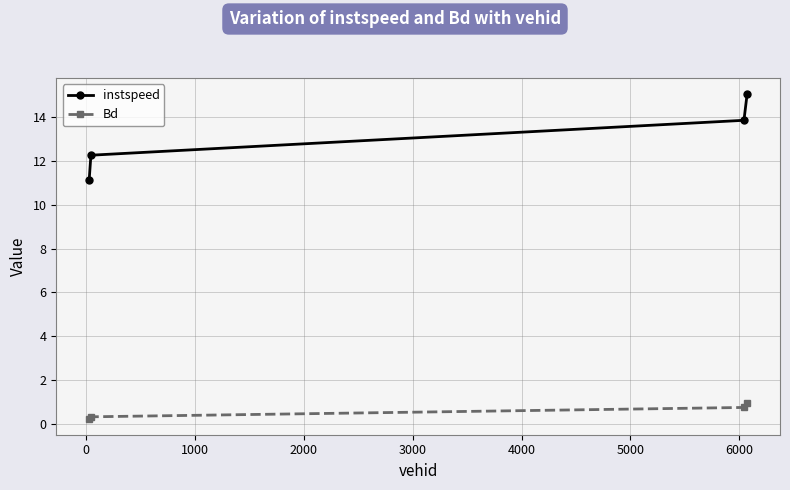

True or false: Bd and instspeed intersect in this chart.

False